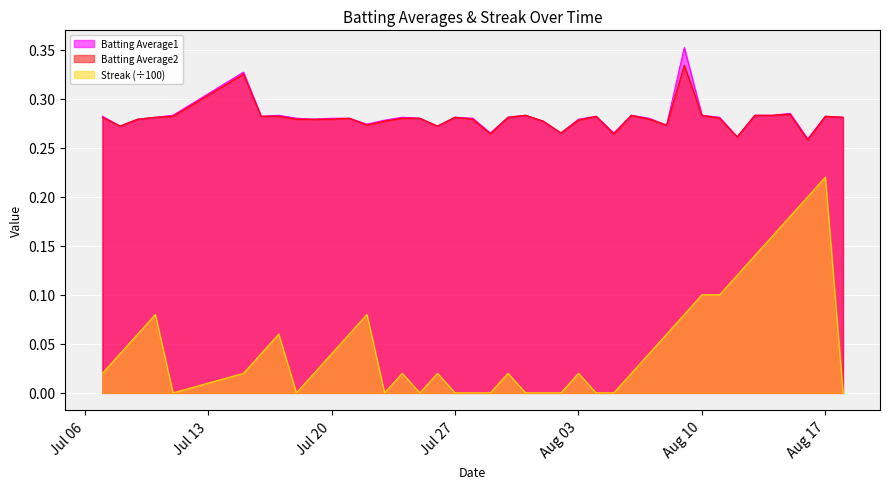

What is the sum of all Batting Average1 values?

11.2